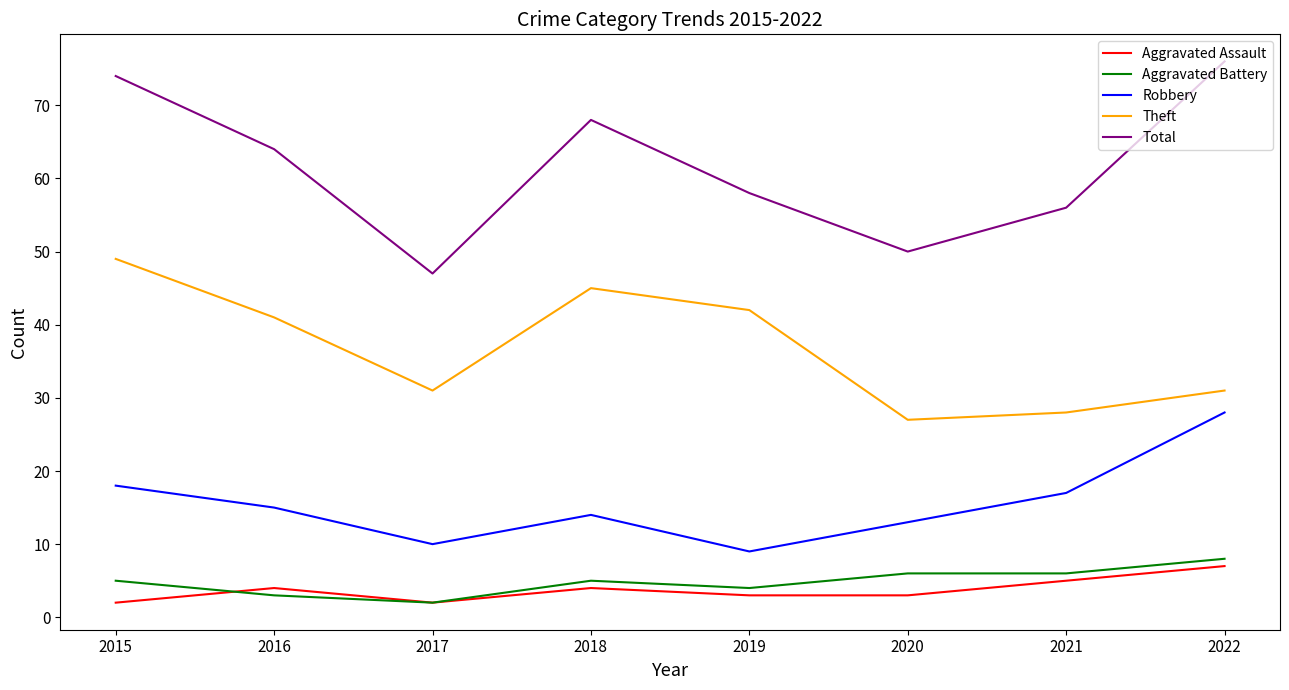

Is the value of Theft at 2021 greater than the value of Aggravated Assault at 2020?

Yes